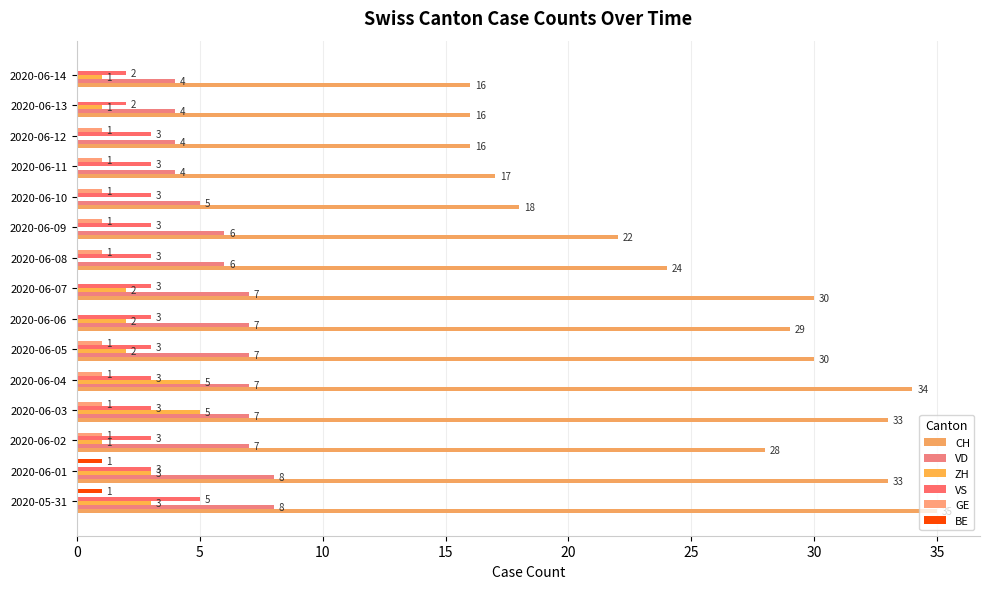

How many data points does each series have?

15